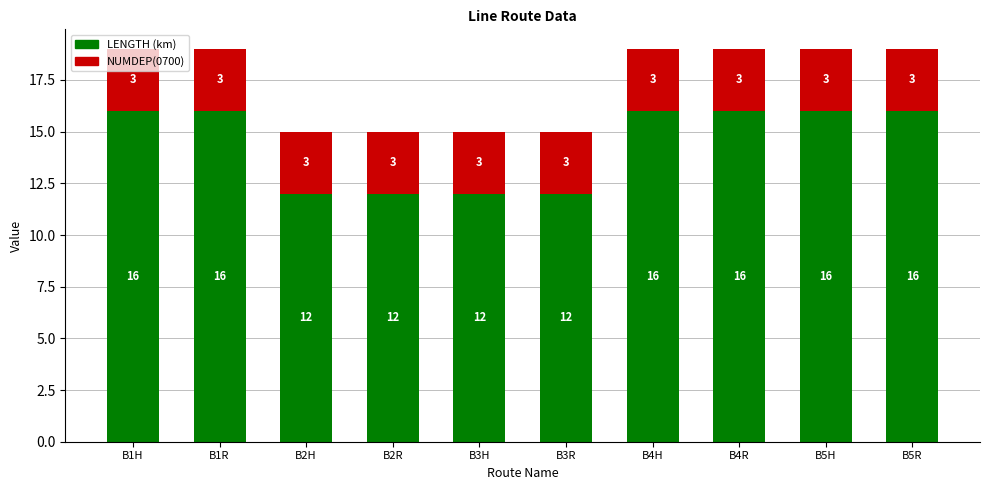

What is the total value across all series at B3H?

15